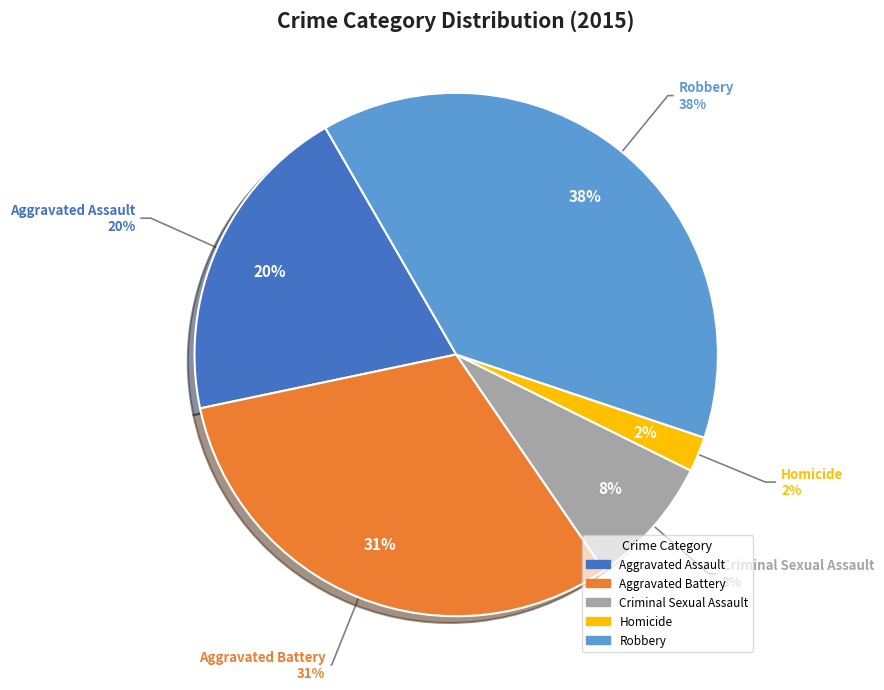

To the nearest percent, what is the difference between the Robbery and Aggravated Battery slice percentages?

7%